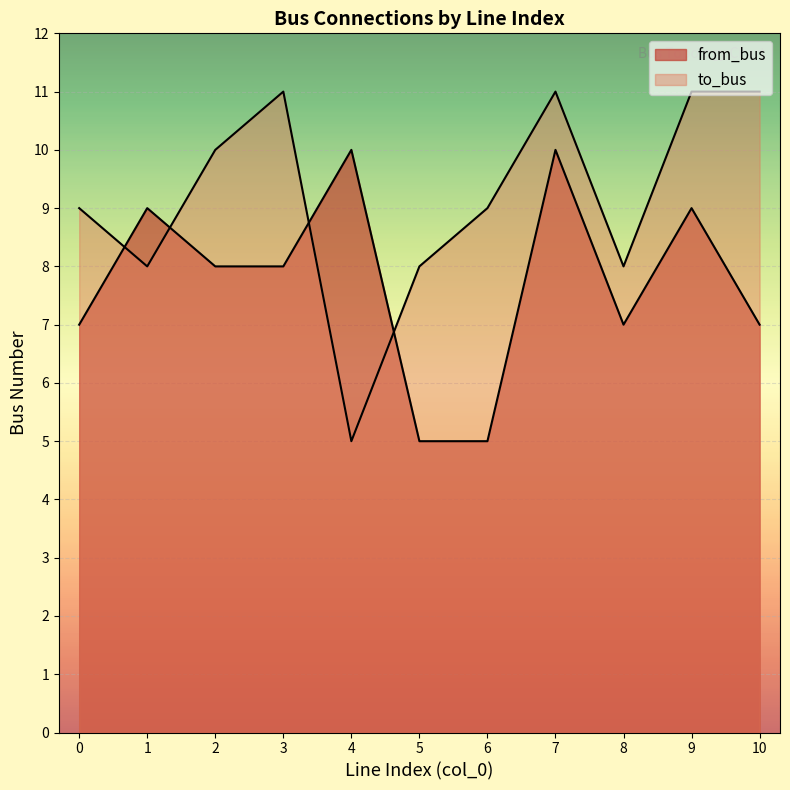

What is the maximum value shown in the chart?

11